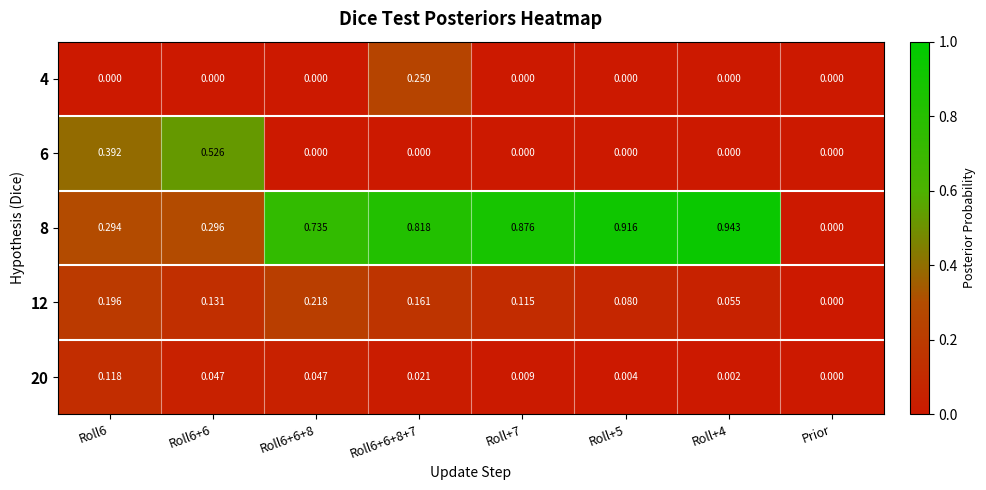

Is the value of 12 at Roll+4 greater than the value of 20 at Prior?

Yes